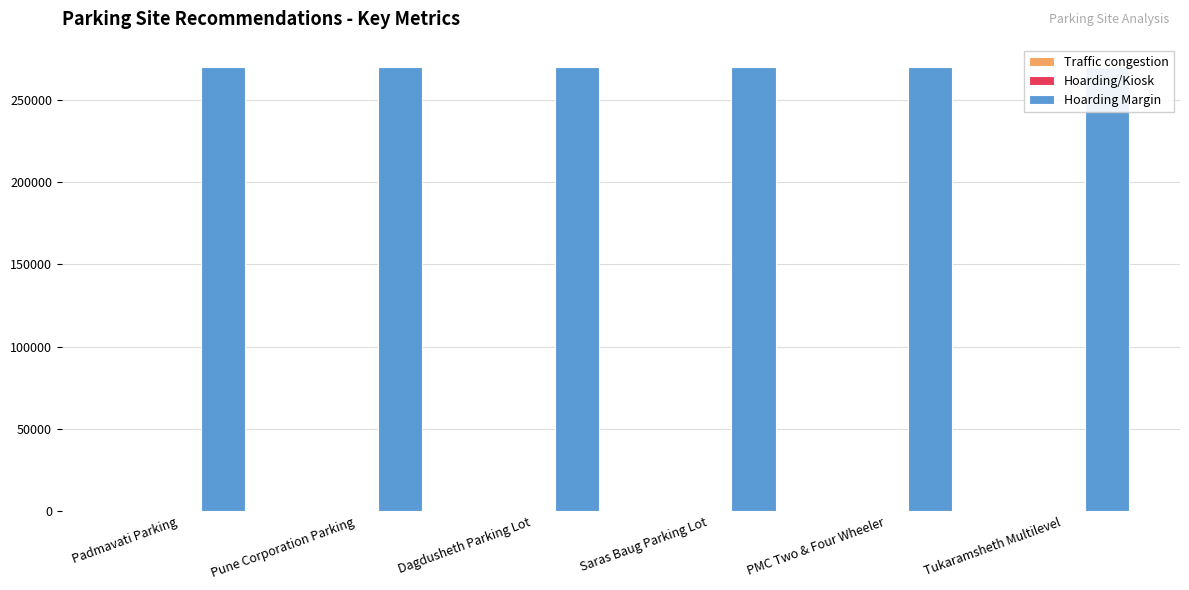

What is the label of the 5th bar from the left?

PMC Two & Four Wheeler